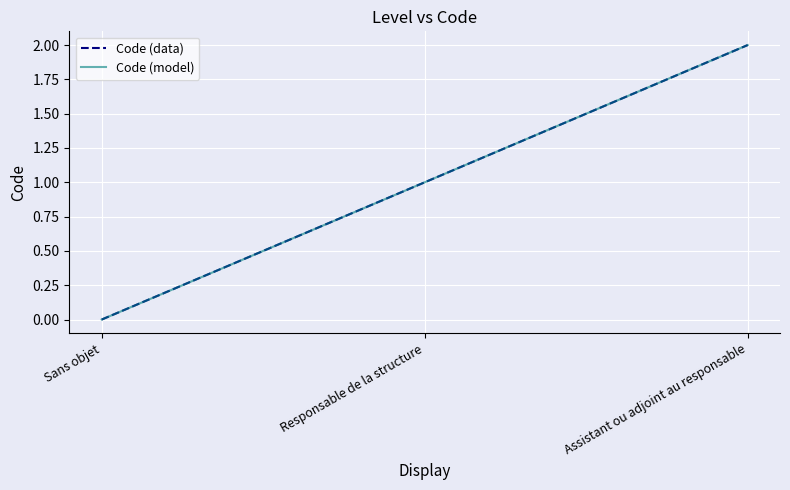

Is this an area chart (filled region under the line)?

No